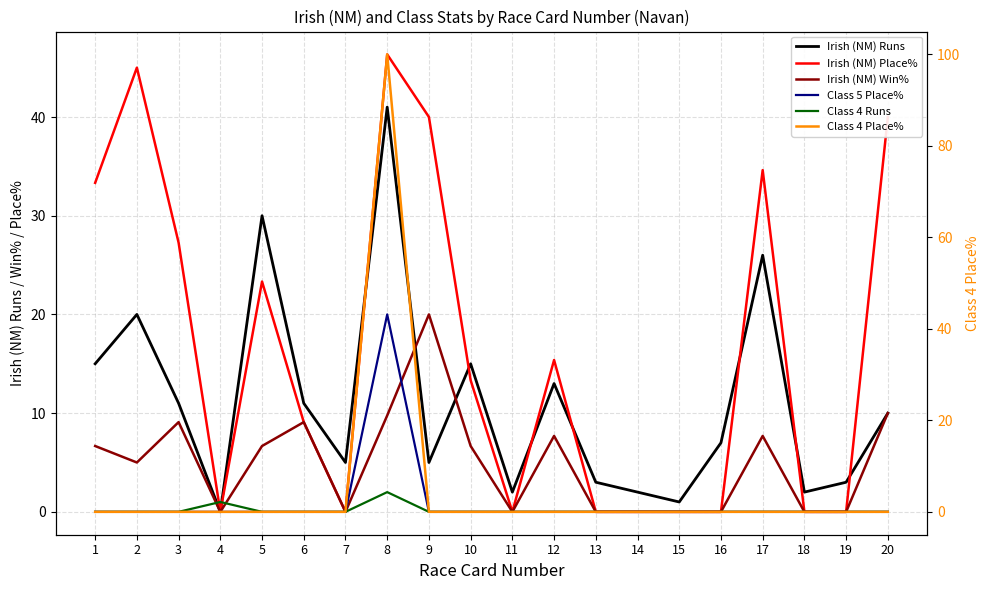

Reading left to right, transcribe all the data shown in this chart.

Irish (NM) Runs: 15.0	20.0	11.0	0.0	30.0	11.0	5.0	41.0	5.0	15.0	2.0	13.0	3.0	2.0	1.0	7.0	26.0	2.0	3.0	10.0
Irish (NM) Place%: 33.3	45.0	27.3	0.0	23.3	9.1	0.0	46.3	40.0	13.3	0.0	15.4	0.0	0.0	0.0	0.0	34.6	0.0	0.0	40.0
Irish (NM) Win%: 6.7	5.0	9.1	0.0	6.7	9.1	0.0	9.8	20.0	6.7	0.0	7.7	0.0	0.0	0.0	0.0	7.7	0.0	0.0	10.0
Class 5 Place%: 0.0	0.0	0.0	0.0	0.0	0.0	0.0	20.0	0.0	0.0	0.0	0.0	0.0	0.0	0.0	0.0	0.0	0.0	0.0	0.0
Class 4 Runs: 0.0	0.0	0.0	1.0	0.0	0.0	0.0	2.0	0.0	0.0	0.0	0.0	0.0	0.0	0.0	0.0	0.0	0.0	0.0	0.0
Class 4 Place%: 0.0	0.0	0.0	0.0	0.0	0.0	0.0	100.0	0.0	0.0	0.0	0.0	0.0	0.0	0.0	0.0	0.0	0.0	0.0	0.0